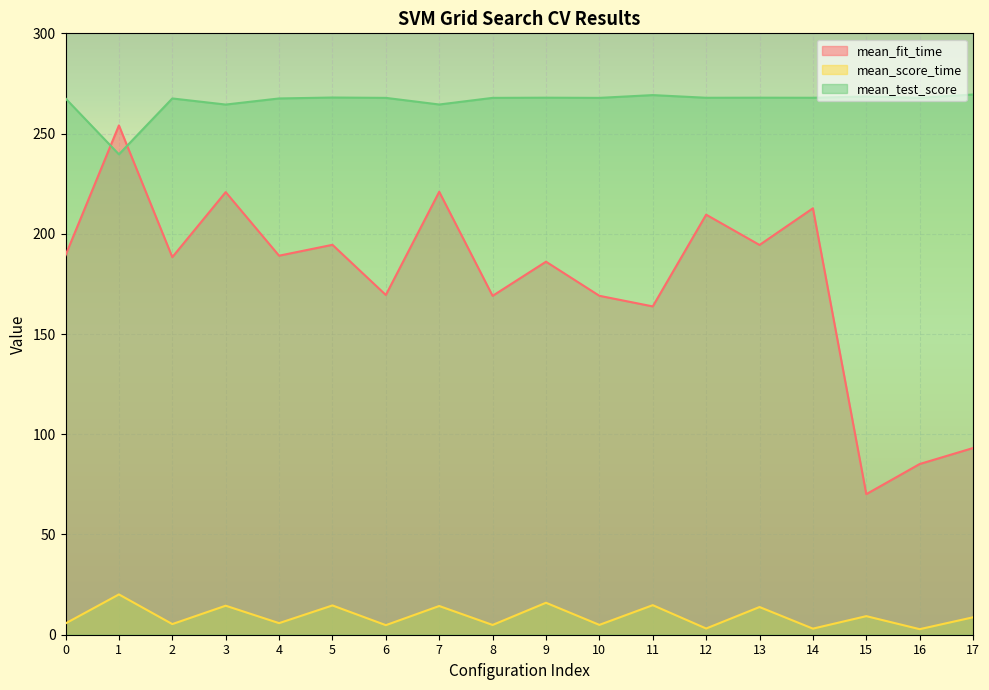

What is the total value across all series at 9?

469.9